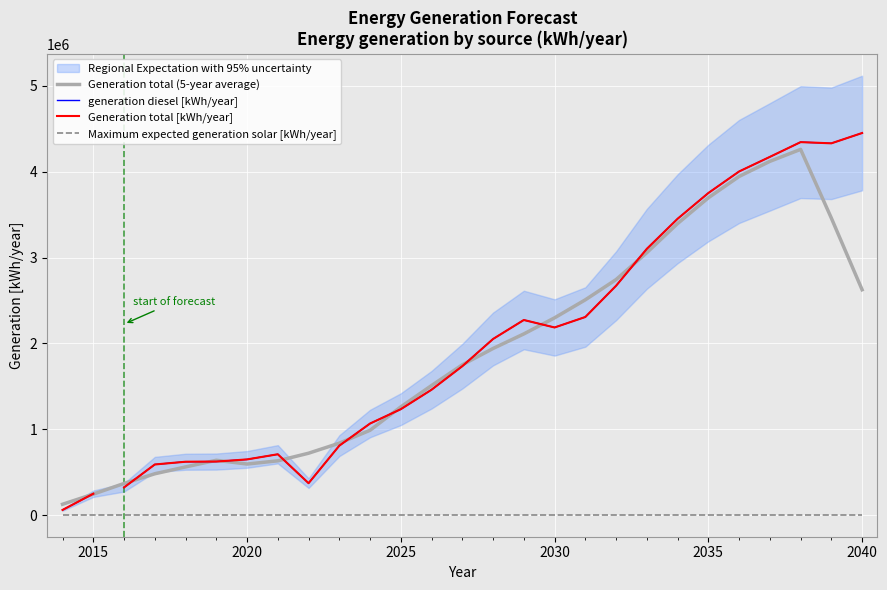

Which series has the largest range (max minus min)?

Generation total [kWh/year]